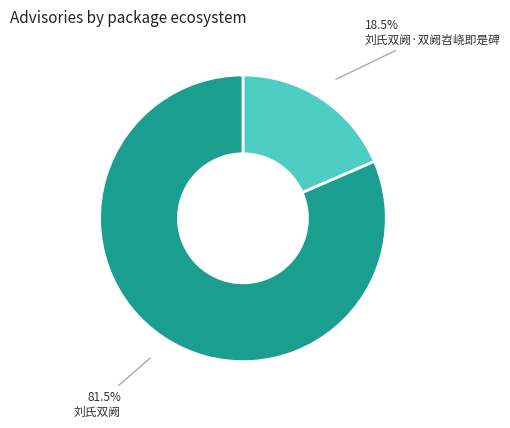

Which slice is the smallest?

刘氏双阙·双阙岧峣即是碑